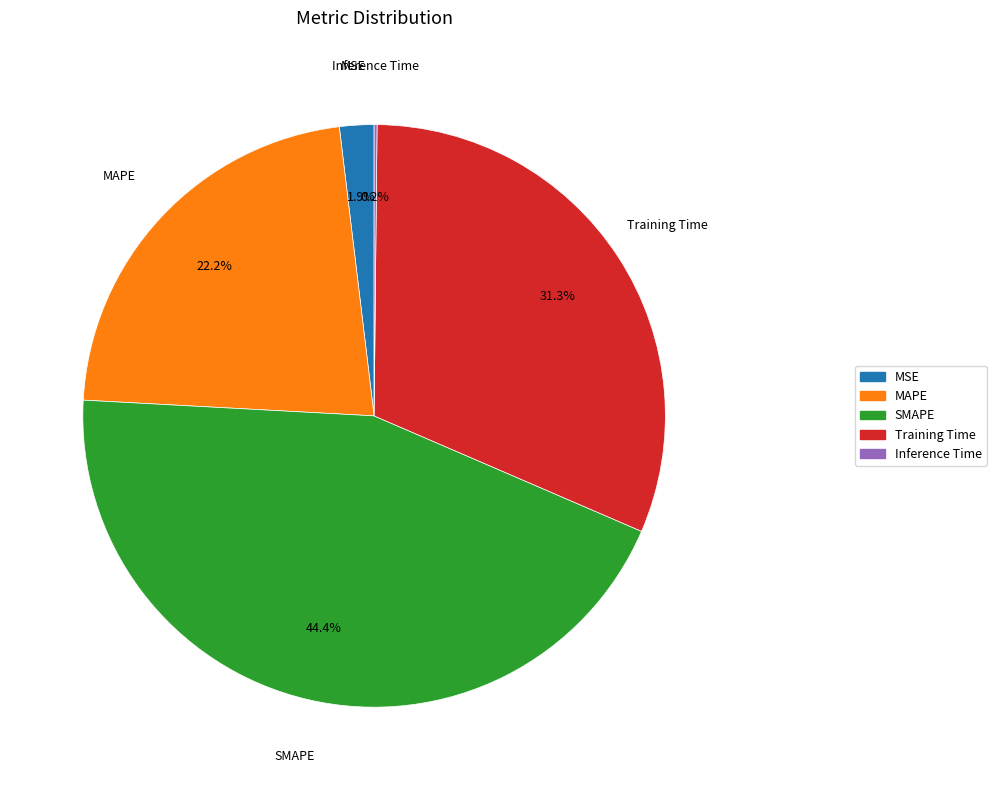

Between MAPE and Training Time, which is larger?

Training Time